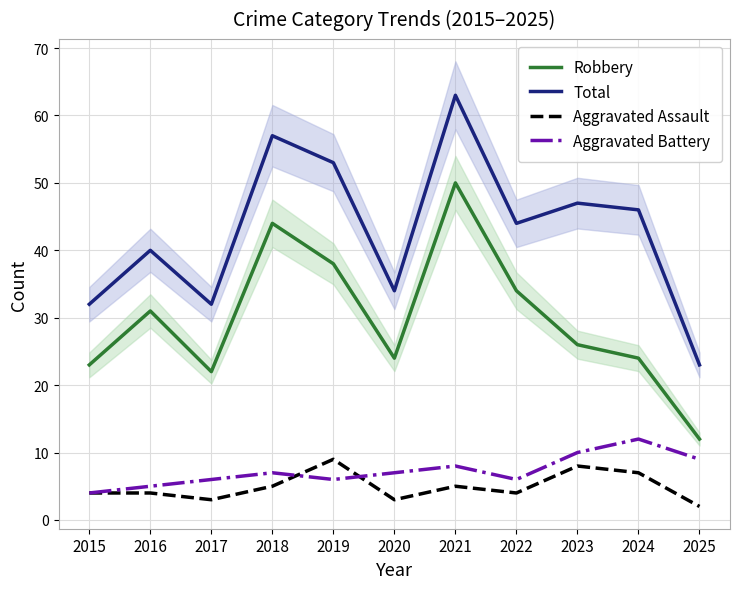

What is the approximate value of Robbery at 2024?

24